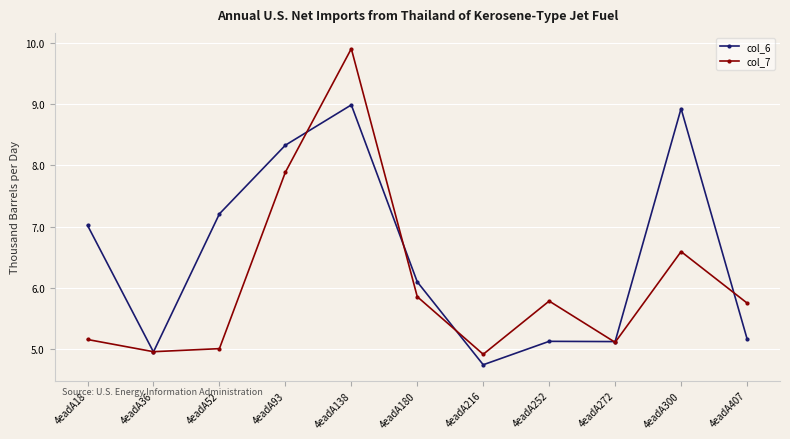

What is the average value of the col_6 series?

6.5